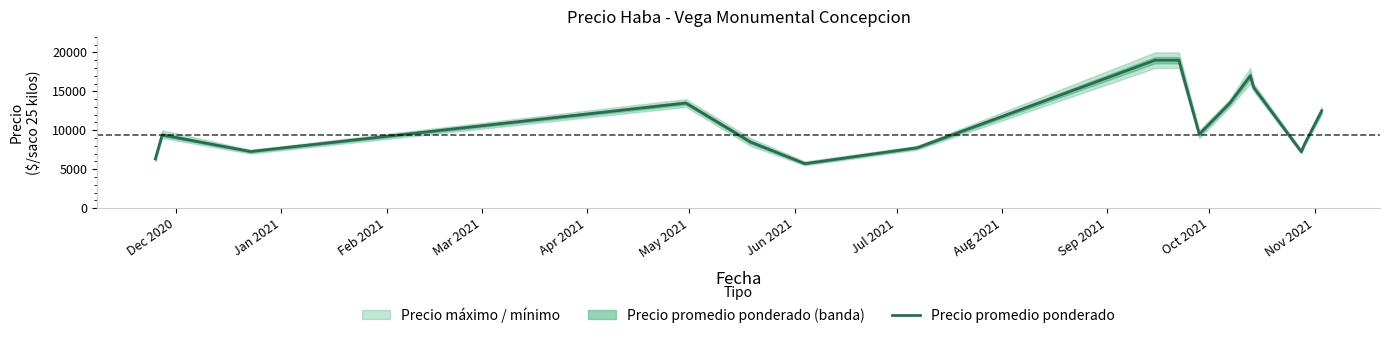

Reading right to left, list all the values displayed in this chart.

12500	8267	7250	15500	17000	13500	9500	19000	19000	7750	5714	8500	13500	7273	9400	6333